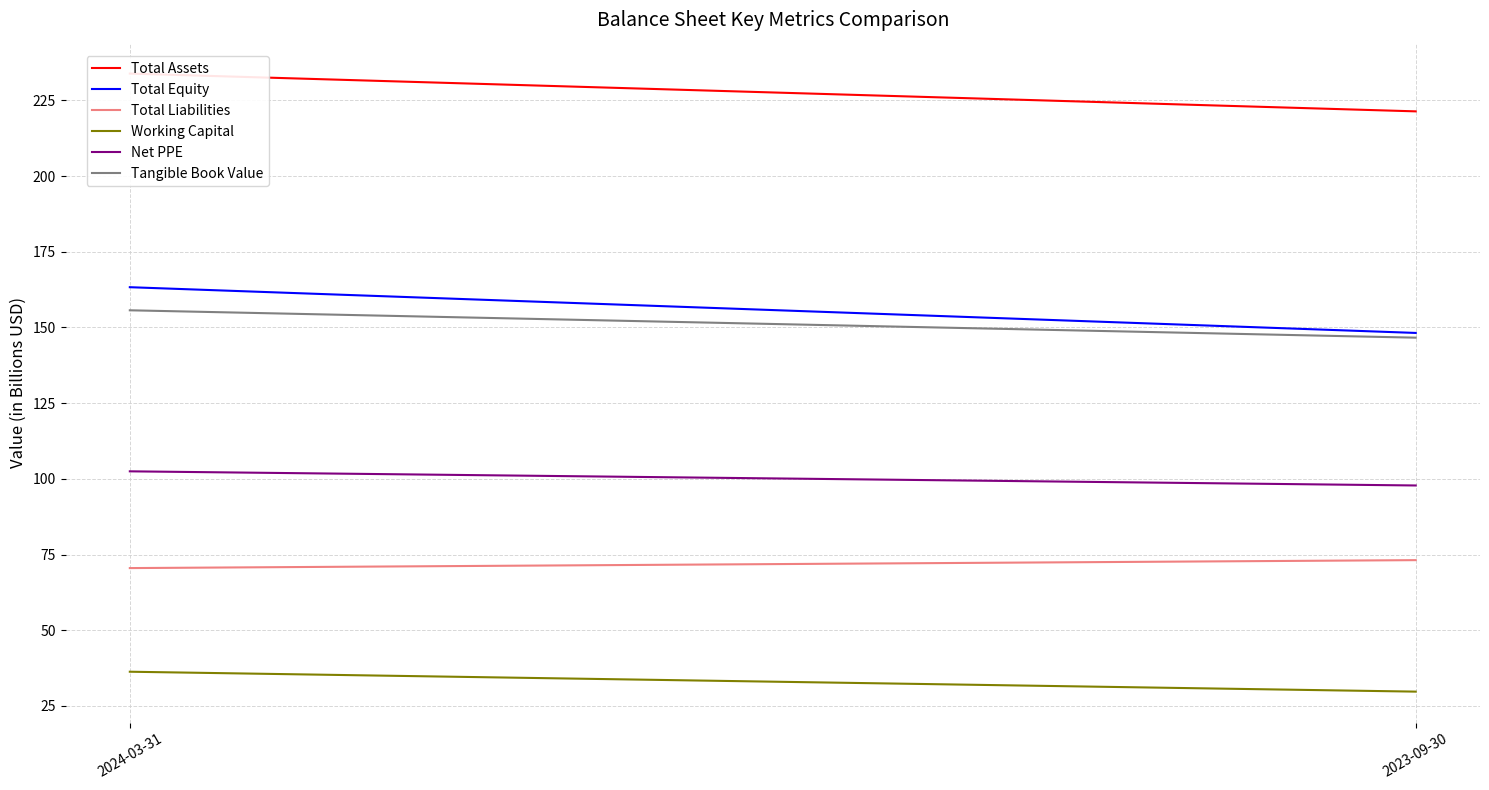

Is it true that Tangible Book Value equals 146.6 at 2023-09-30?

True